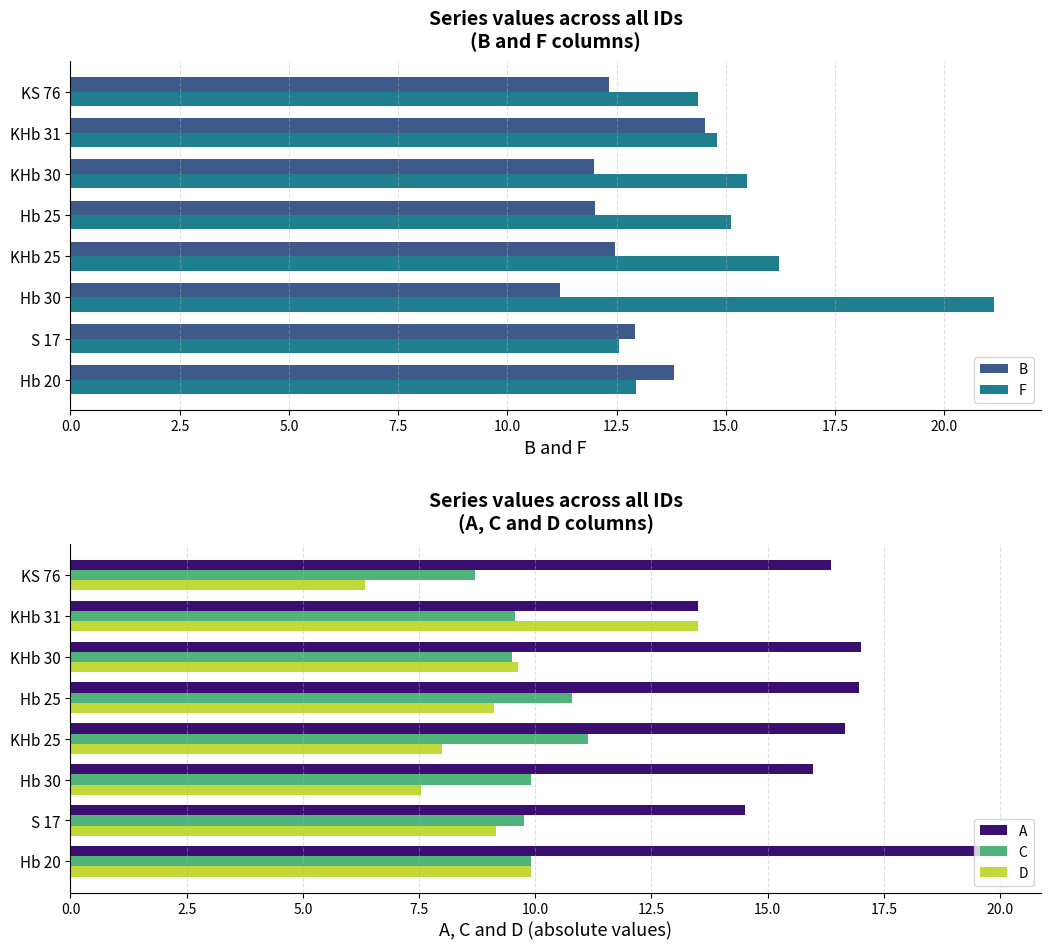

What is the sum of the A values at KS 76 and Hb 30?

32.3